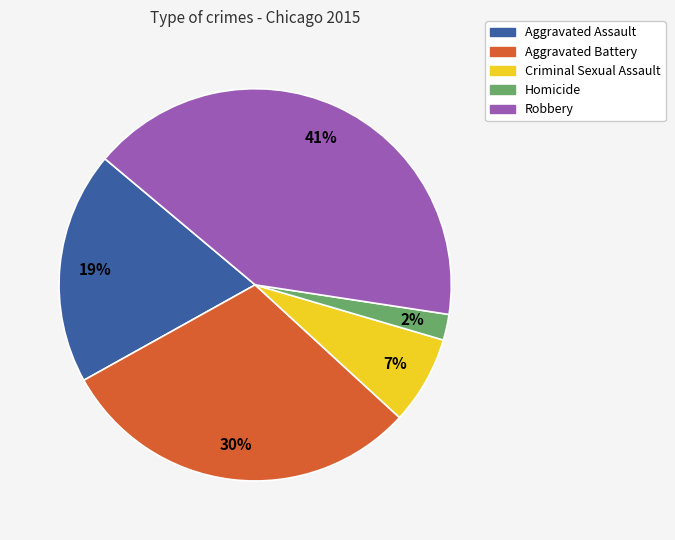

Does Aggravated Assault represent more than half of the total?

No